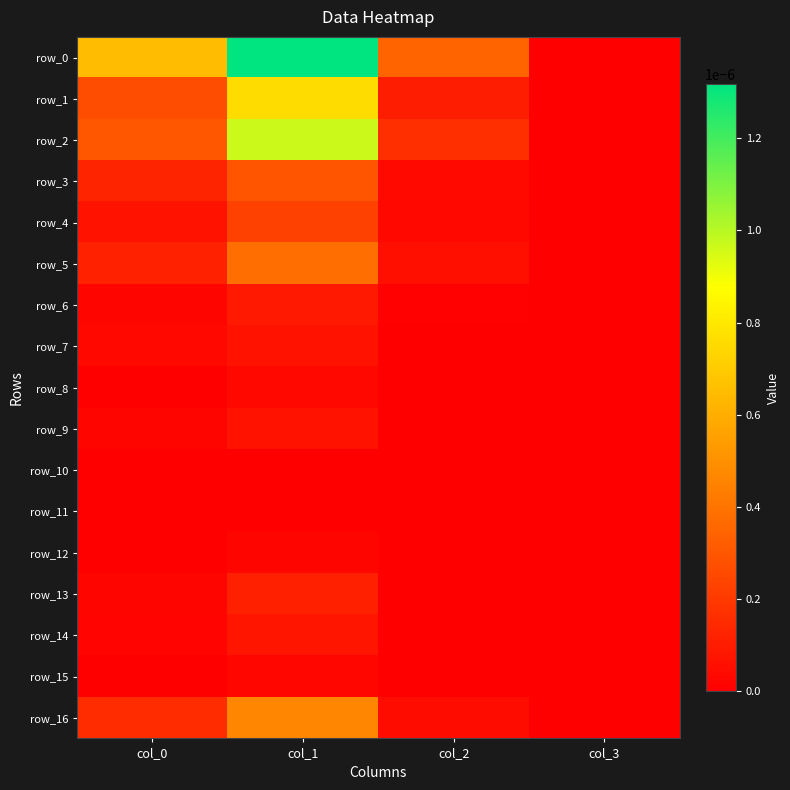

Which series changed the most between col_1 and col_2?

row_0